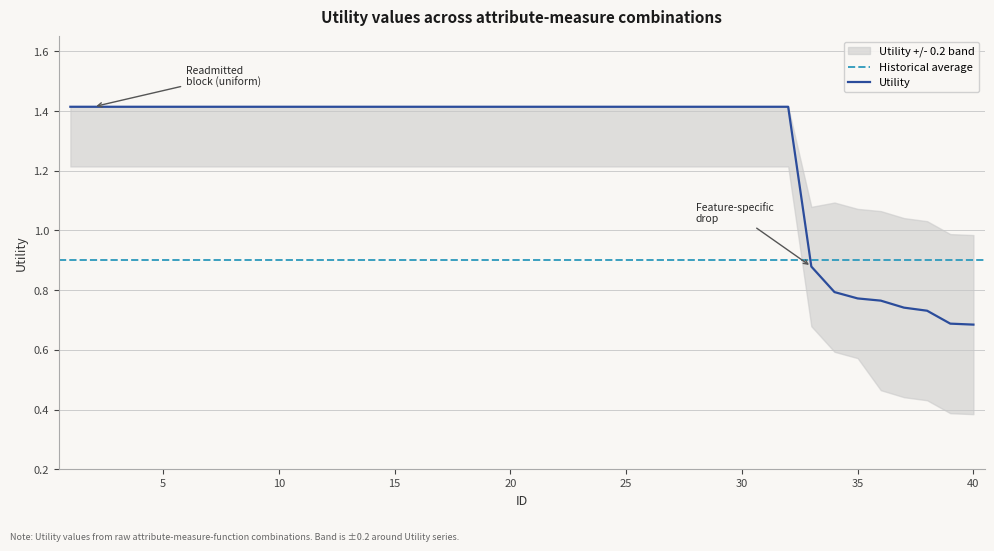

The value of Upper Band at 0 is 1.4. True or false?

True